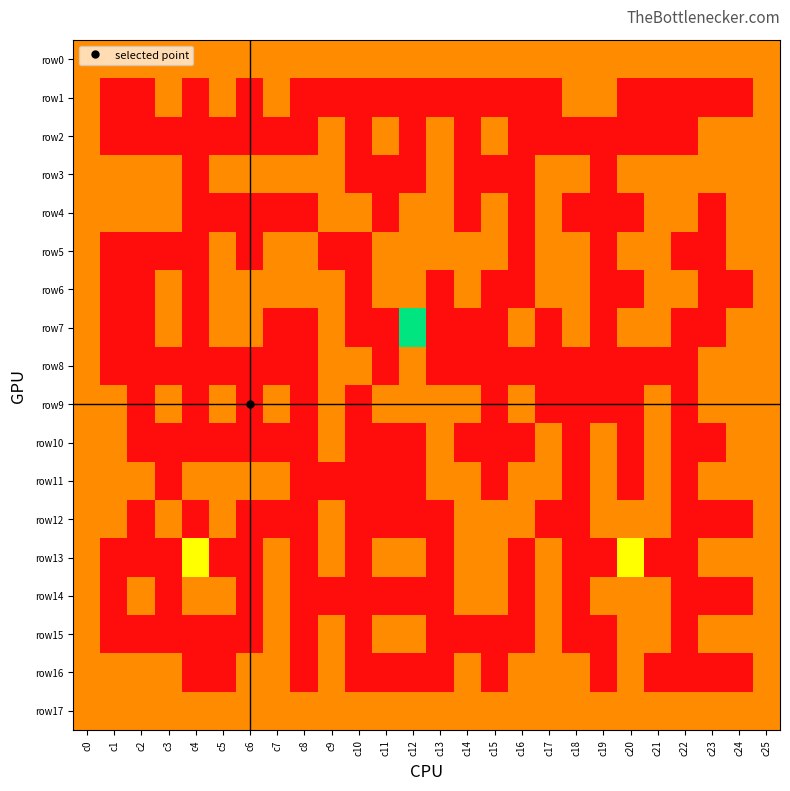

At c19, list the series in order from smallest to largest.

row2, row3, row4, row5, row6, row7, row8, row9, row13, row15, row16, row0, row1, row10, row11, row12, row14, row17